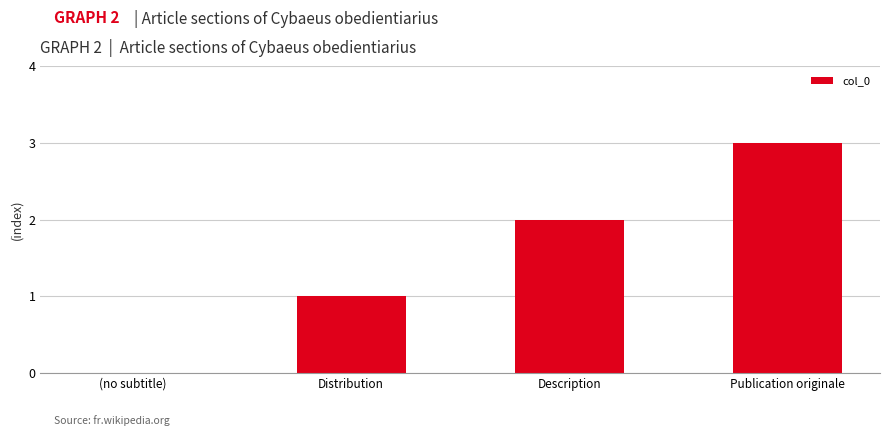

What is the difference between the values at Distribution and (no subtitle)?

1